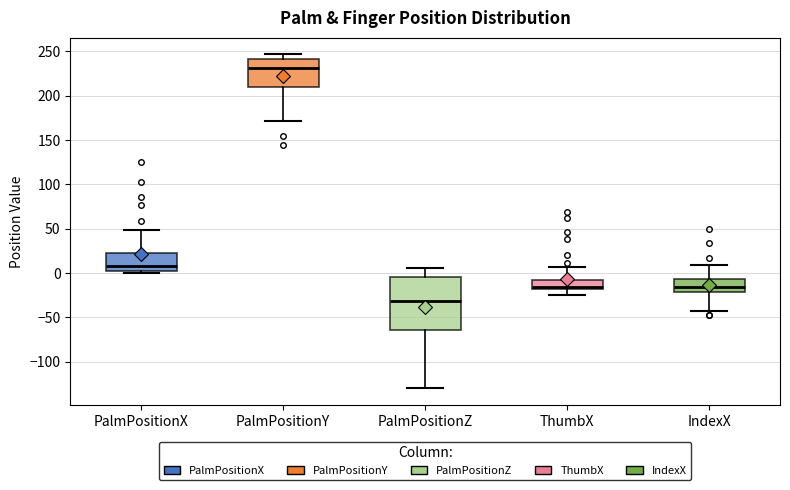

Comparing the boxes themselves (not the whiskers), which one is the tallest?

PalmPositionZ